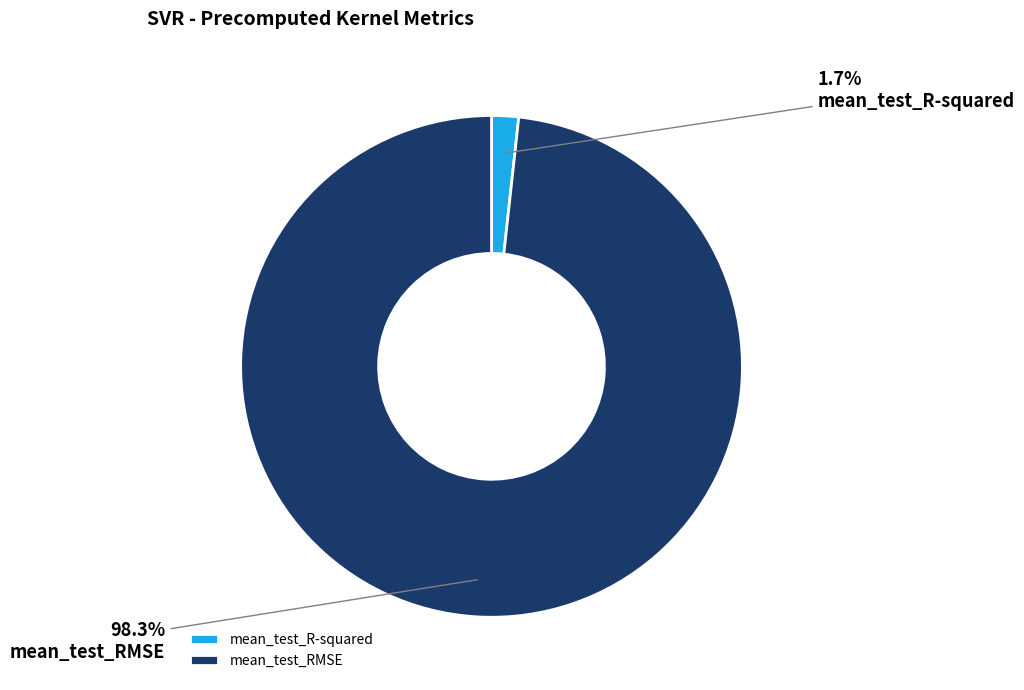

Rank the categories by value from highest to lowest.

mean_test_RMSE, mean_test_R-squared